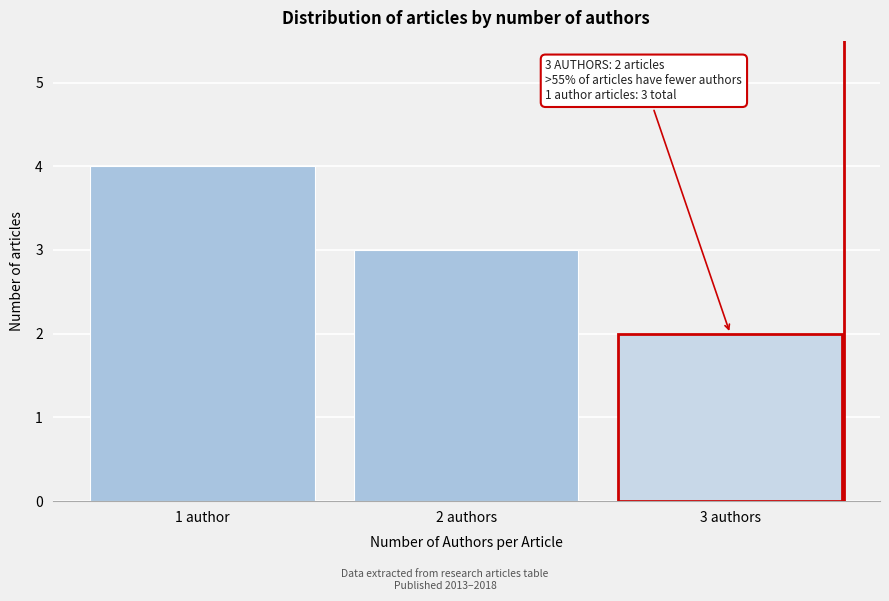

Reading left to right, list all the values displayed in this chart.

1 author=4	2 authors=3	3 authors=2